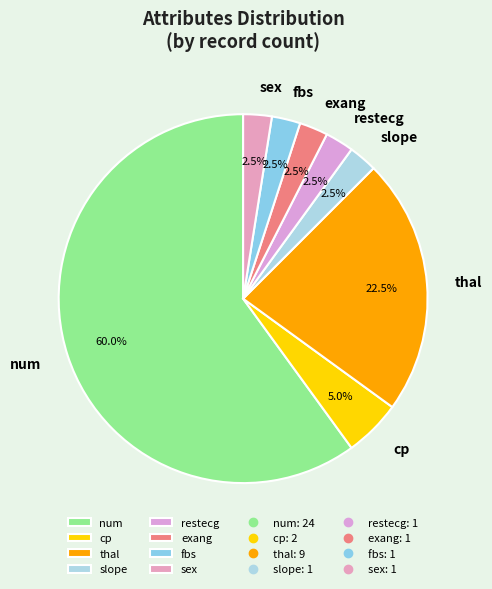

How much of the chart is everything except thal?

77.5%